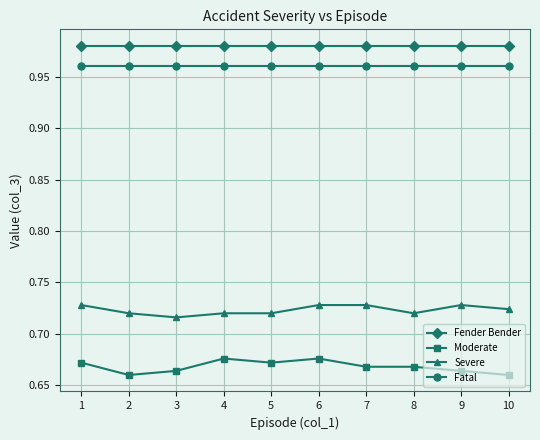

True or false: Moderate has more than 1 points higher than both neighbors.

True